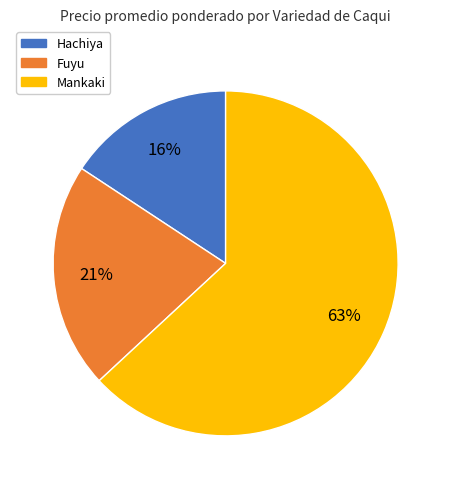

Which category has the biggest portion of the pie?

Mankaki